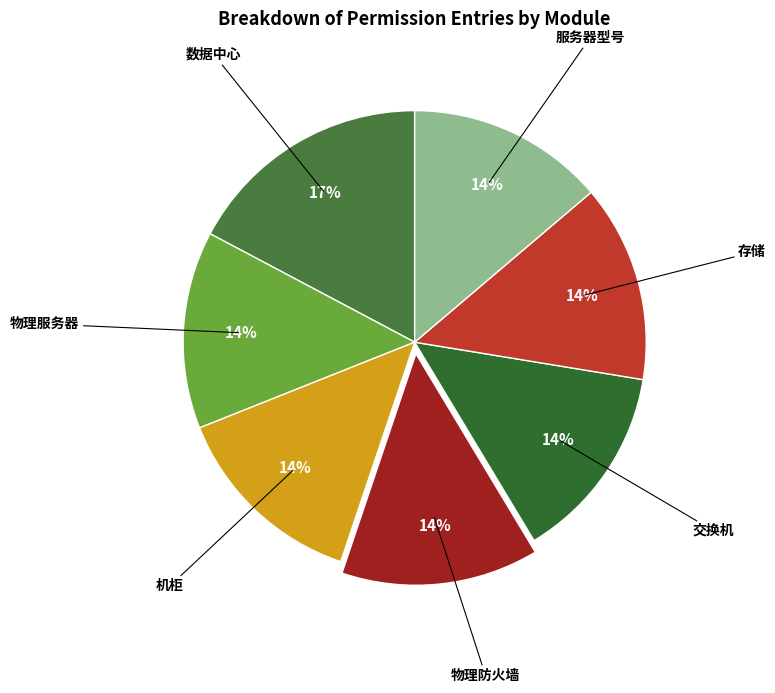

How many slices are in this pie chart?

7